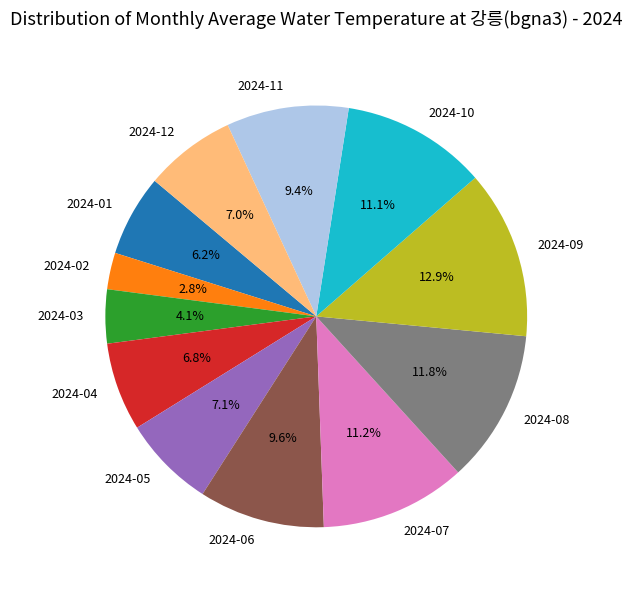

What is the total percentage of 2024-09 and 2024-03?

17.0%